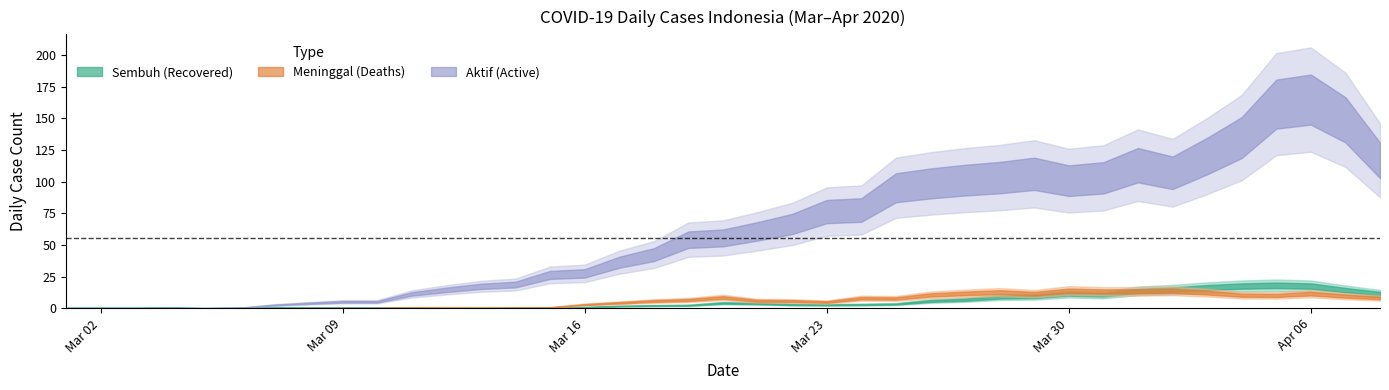

True or false: Aktif and Sembuh intersect in this chart.

False